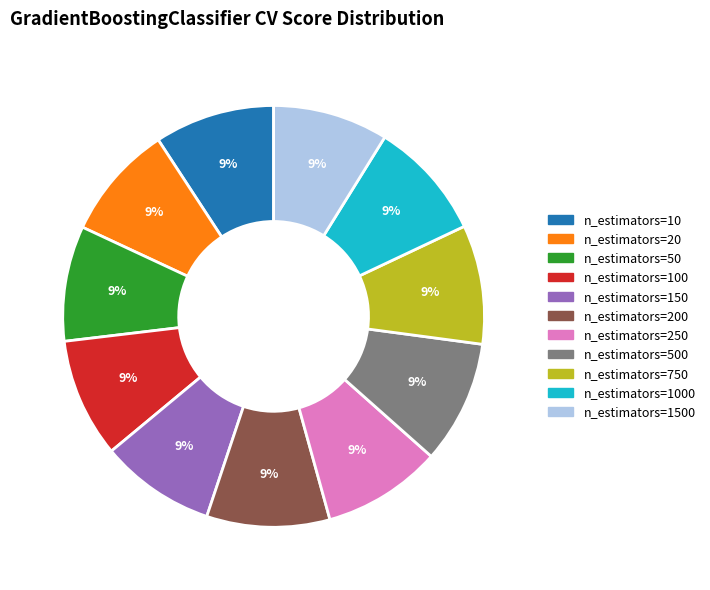

Is there any slice that represents more than half of the pie?

No